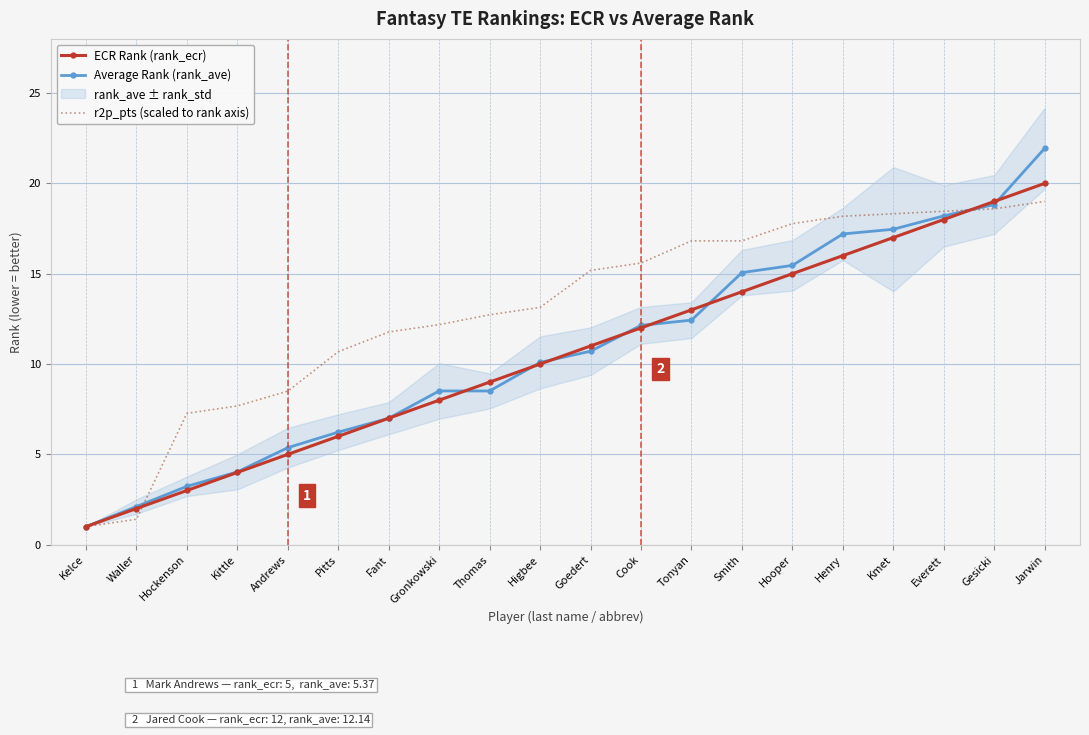

What is the label of the 18th point from the right?

Hockenson